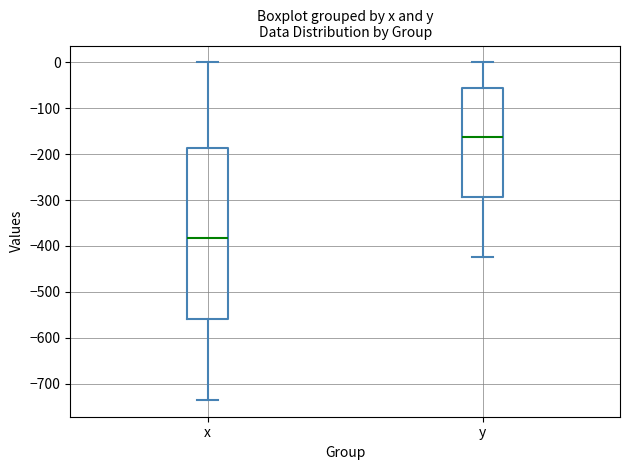

Where is the upper edge of the box for y on the y-axis? The values are not printed on the chart, so give them approximately, as read against the axis.

-60